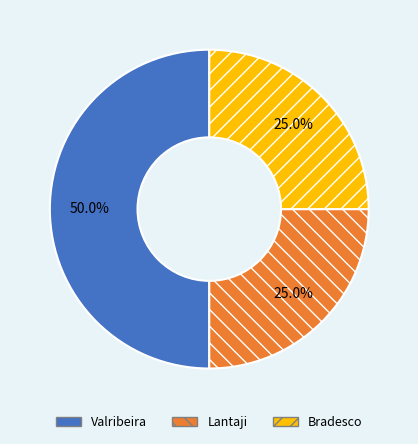

Approximately how many times larger is the value at Lantaji compared to Bradesco?

1.0